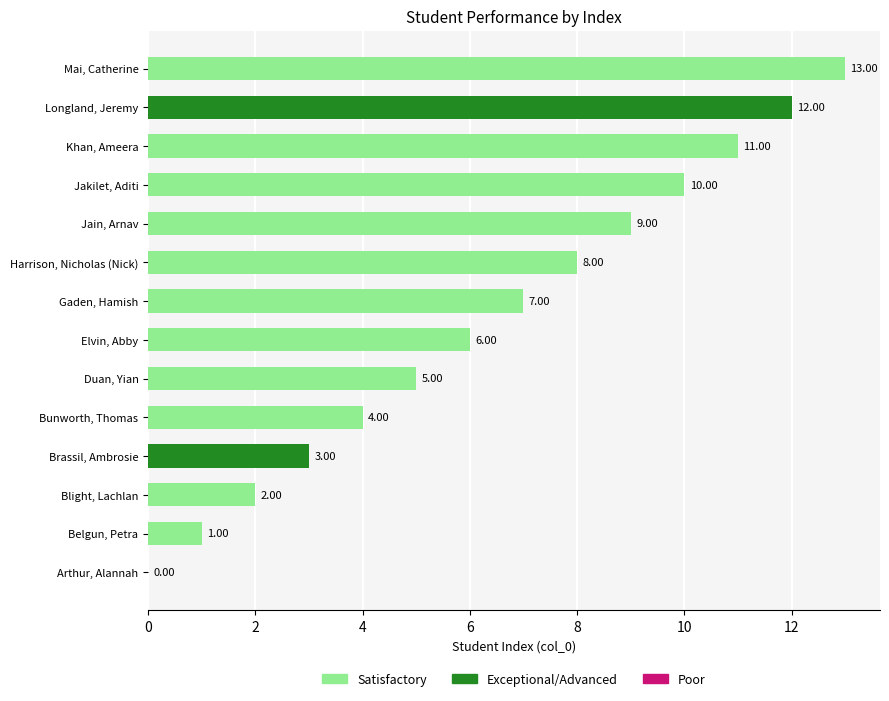

Approximately how many times larger is the value at Khan, Ameera compared to Duan, Yian?

2.2